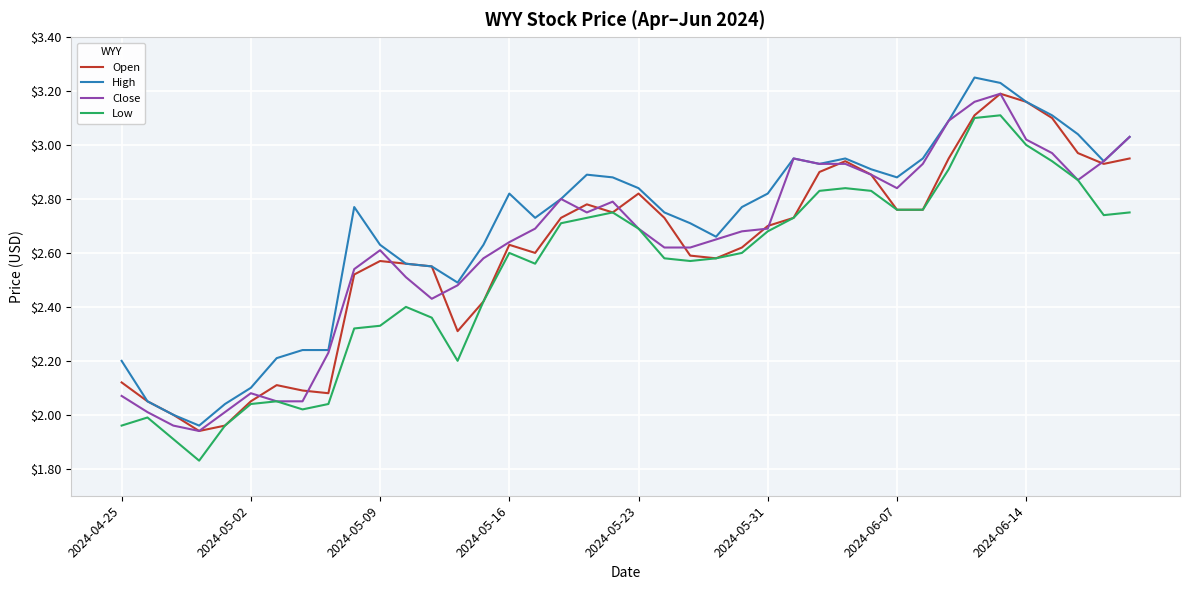

What is the sum of all Close values?

104.9